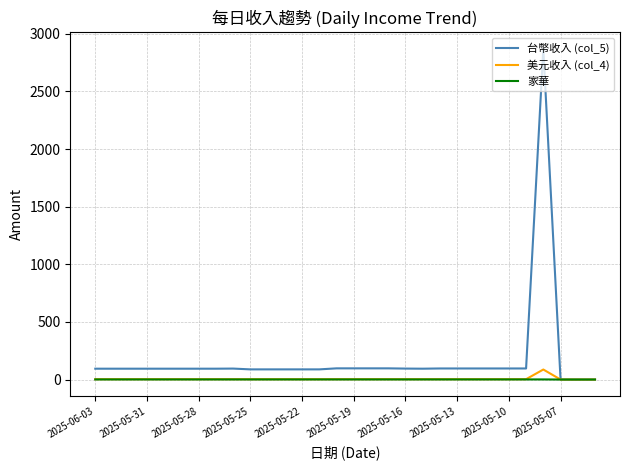

Which series has the widest spread of values?

台幣收入 (col_5)